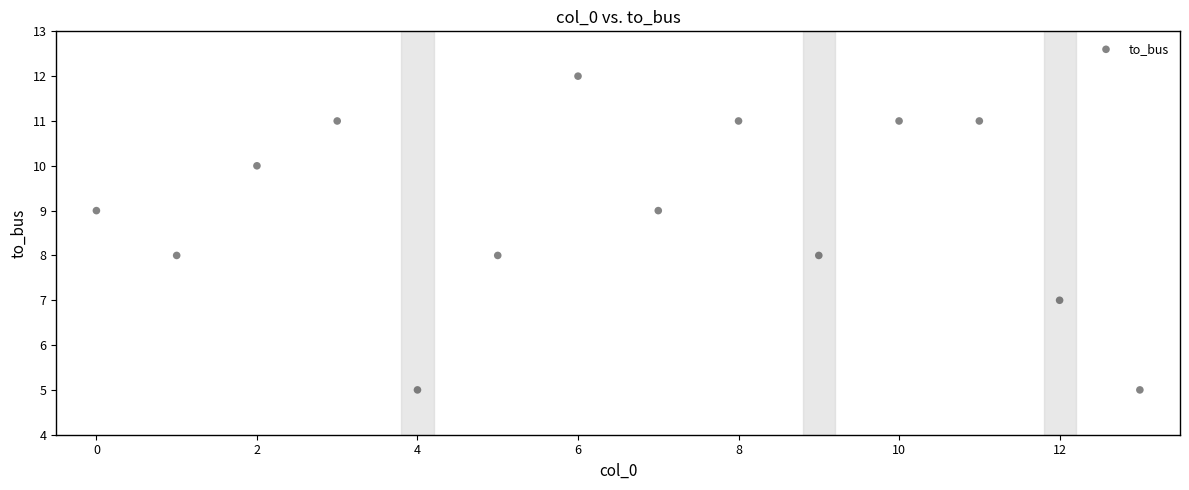

What is the range of Y values (max minus min)?

7